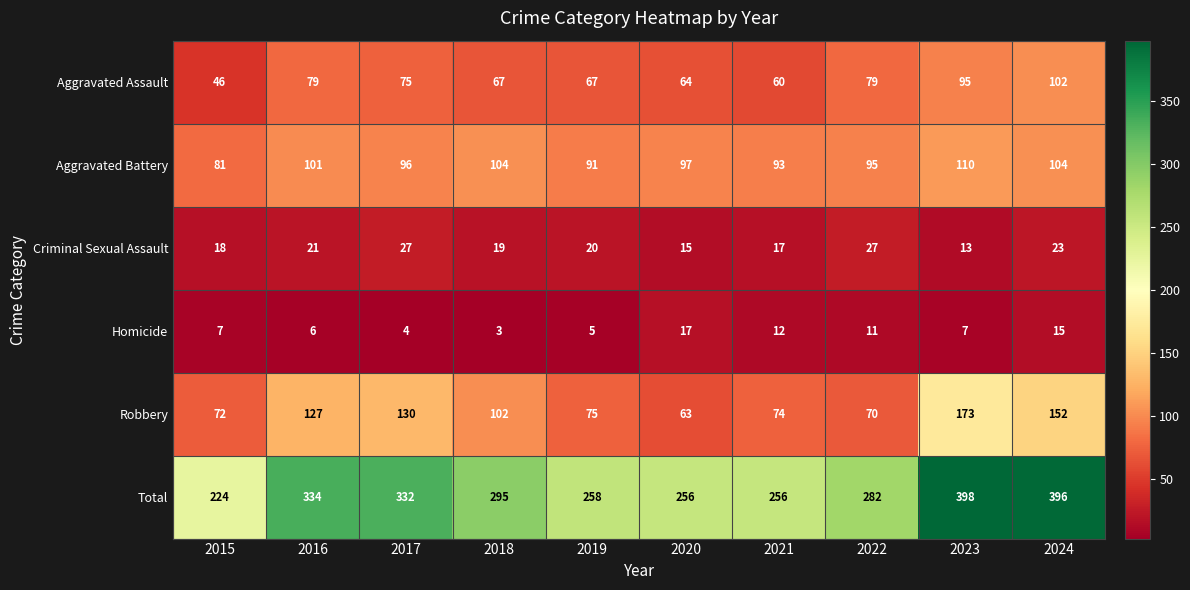

What is the average value of the Homicide series?

9